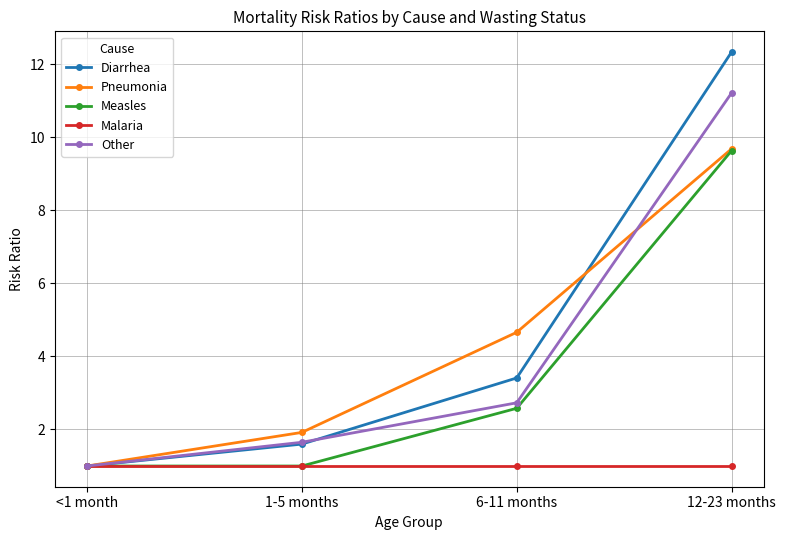

True or false: Malaria has a value of 1.0 at 12-23 months.

True